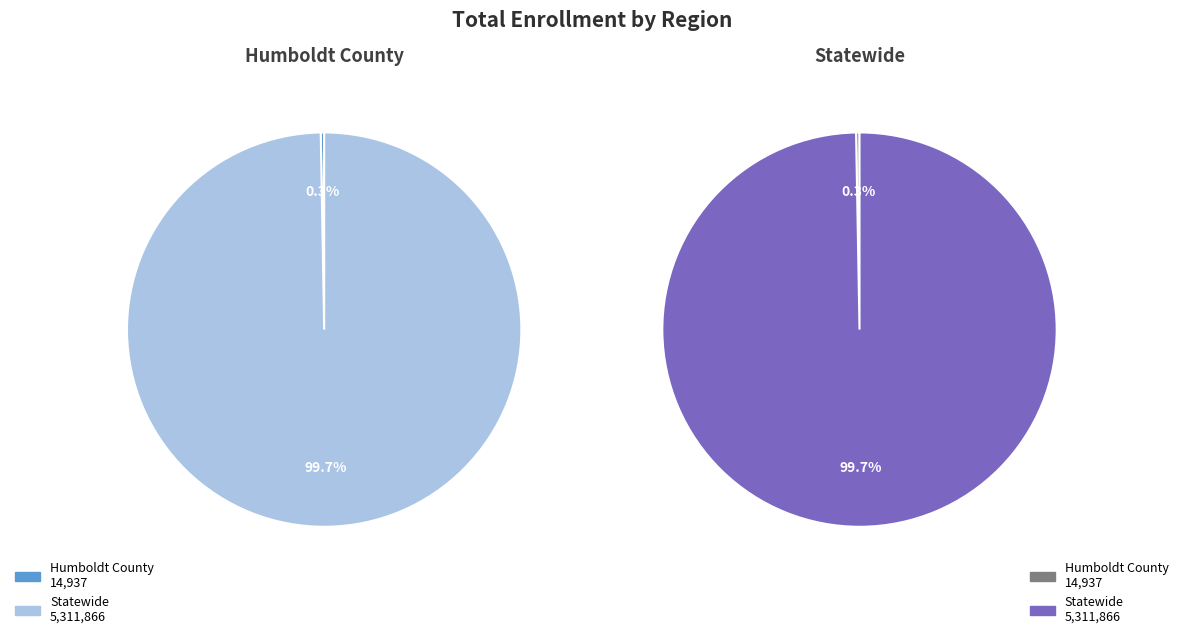

To the nearest percent, what portion does Statewide represent?

100%